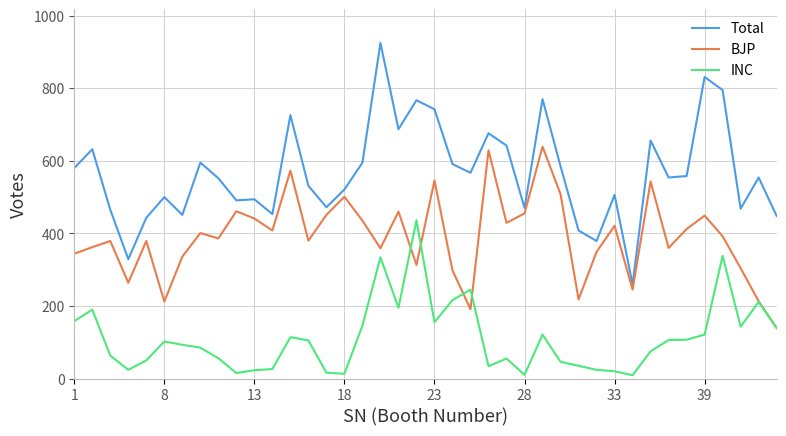

True or false: BJP and Total cross at least once.

False